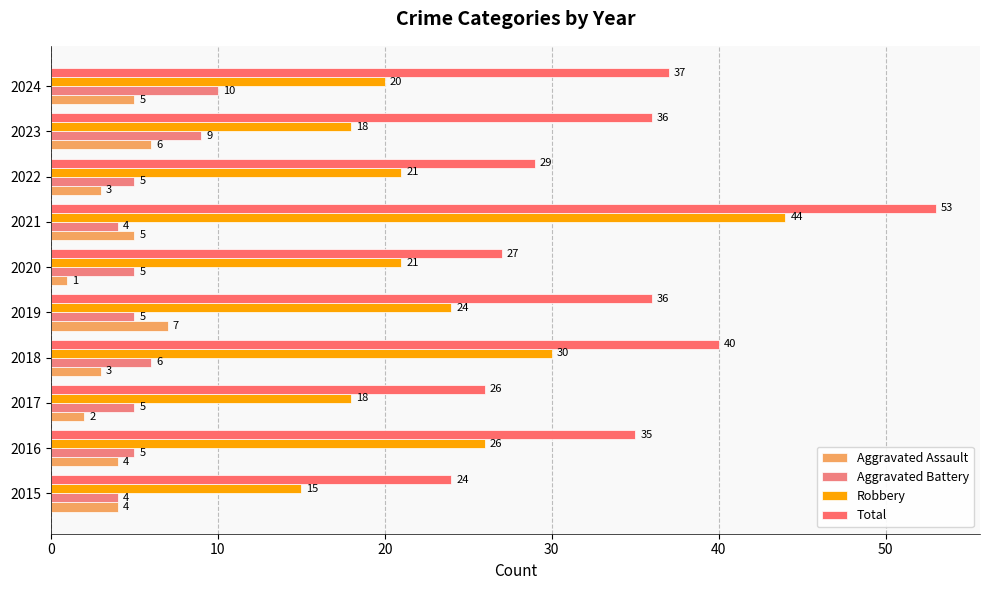

What is the highest value of the Aggravated Assault series?

7